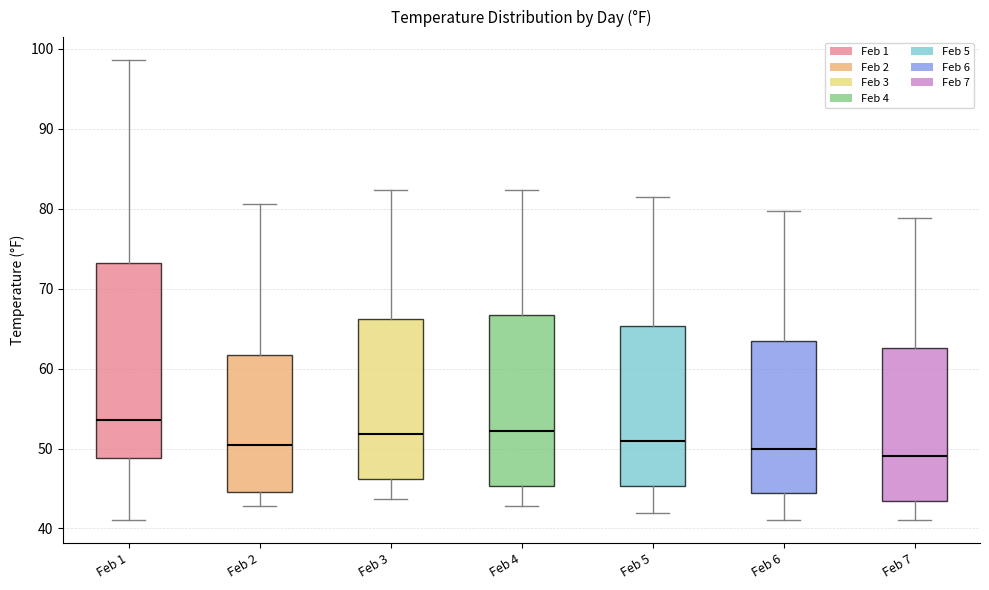

Reading left to right, read every box against the y-axis: the position of its median line, the range the box covers, and the ends of its whiskers. The values are not printed on the chart, so give them approximately, as read against the axis.

Feb 1: median 54, box 49 to 73, whiskers 41 to 99
Feb 2: median 50, box 45 to 62, whiskers 43 to 81
Feb 3: median 52, box 46 to 66, whiskers 44 to 82
Feb 4: median 52, box 45 to 67, whiskers 43 to 82
Feb 5: median 51, box 45 to 65, whiskers 42 to 82
Feb 6: median 50, box 44 to 64, whiskers 41 to 80
Feb 7: median 49, box 43 to 63, whiskers 41 to 79